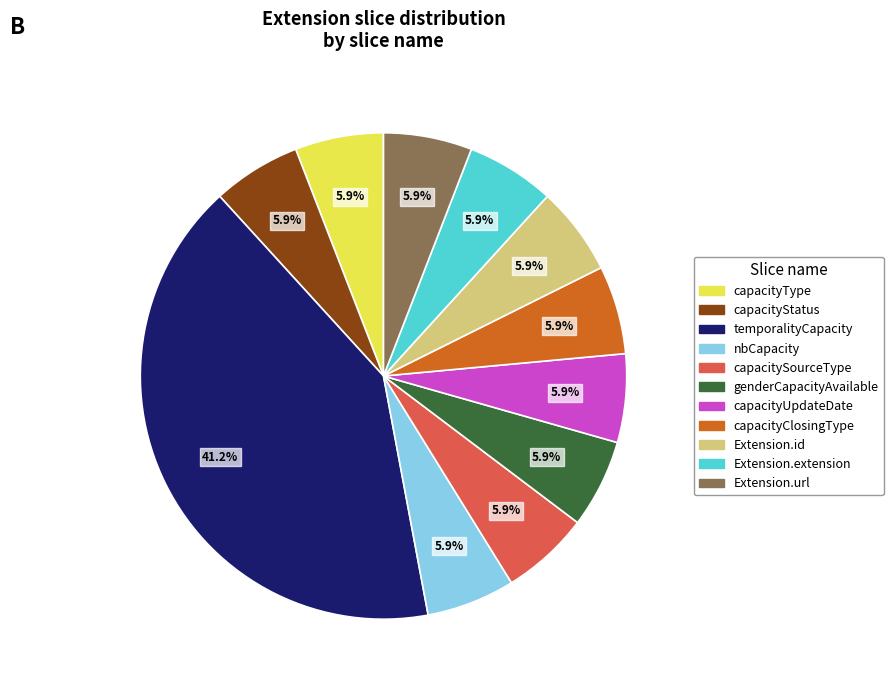

Count the number of slices in the pie.

11